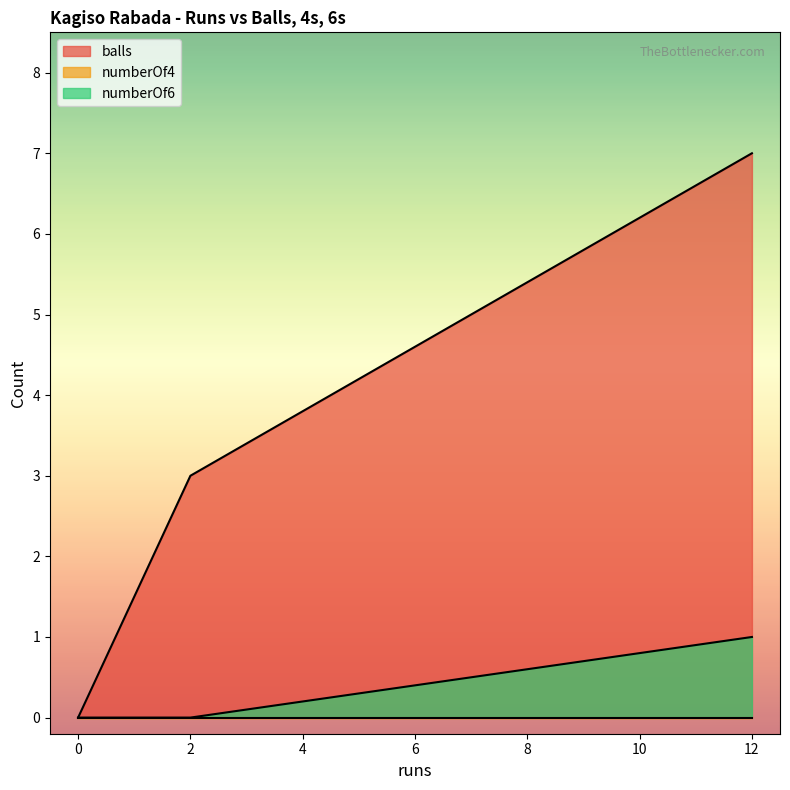

What are all the series names shown in the legend?

balls, numberOf4, numberOf6